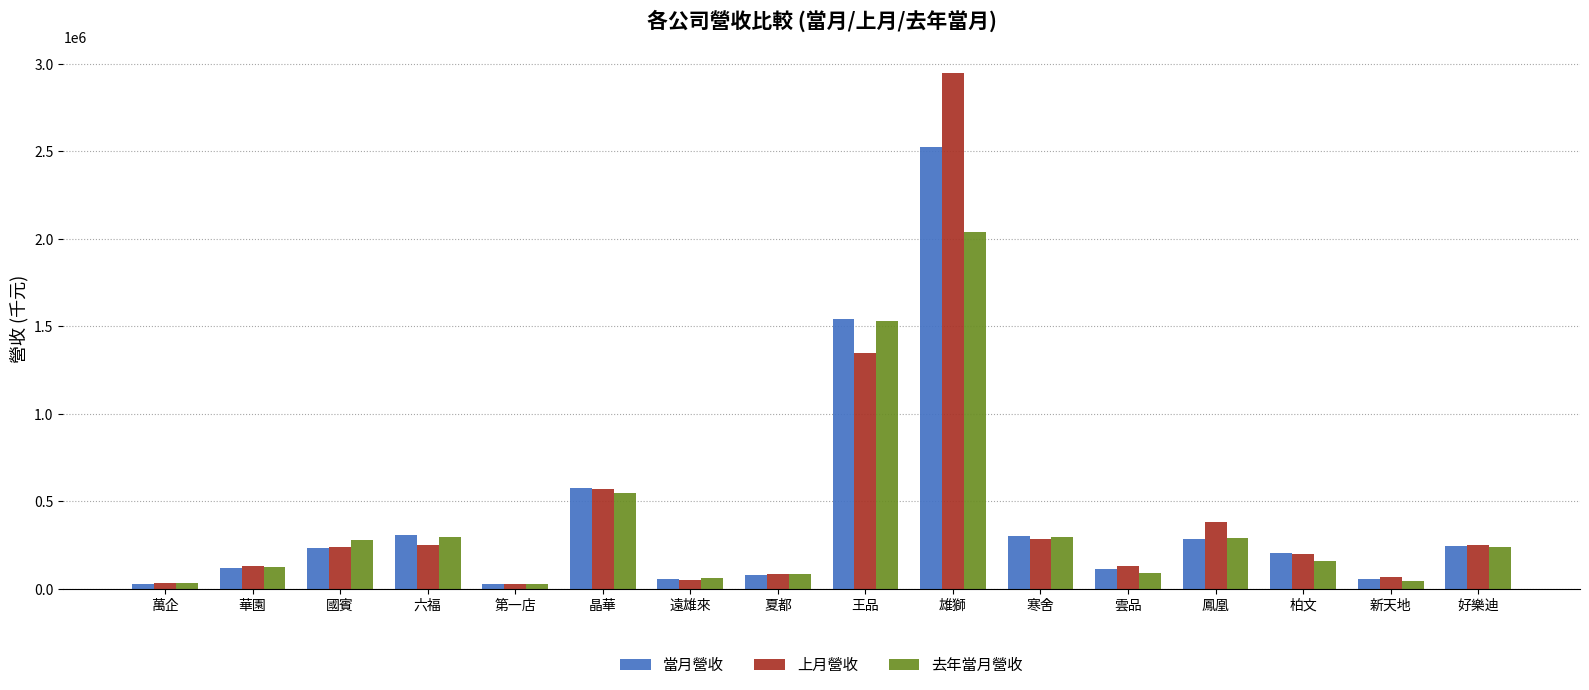

How many data points does each series have?

16